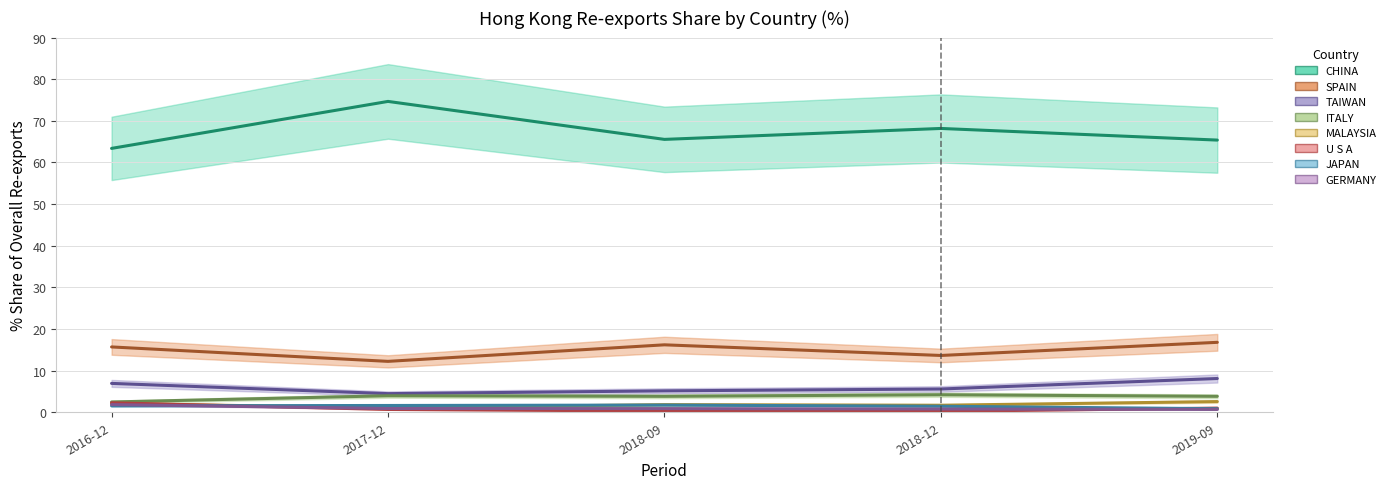

Where is the first local maximum for 201812 Share?

JAPAN